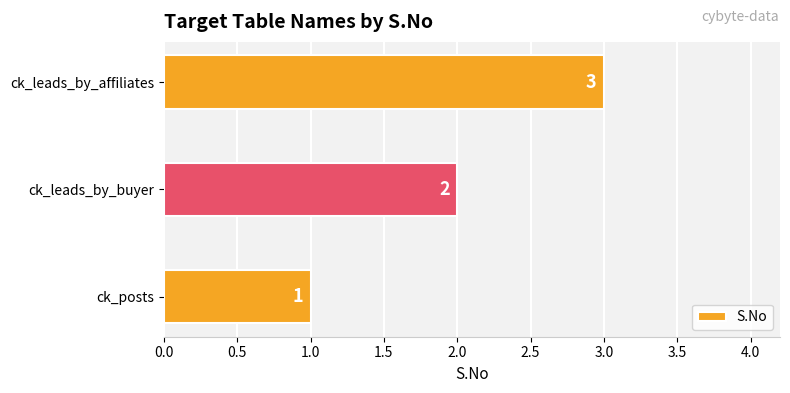

What is the sum of all values?

6